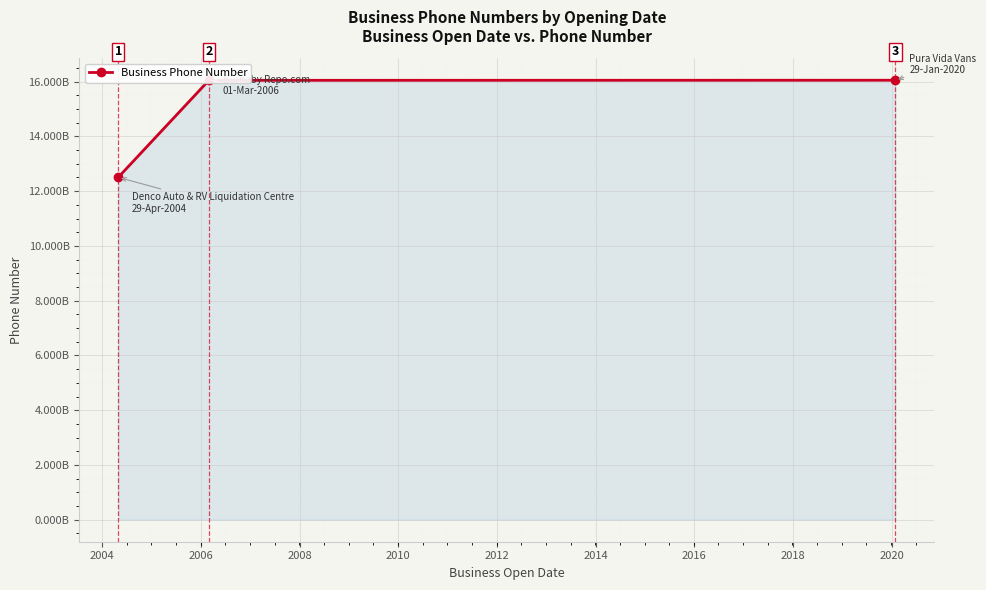

What is the difference between the maximum and second lowest values?

3266523